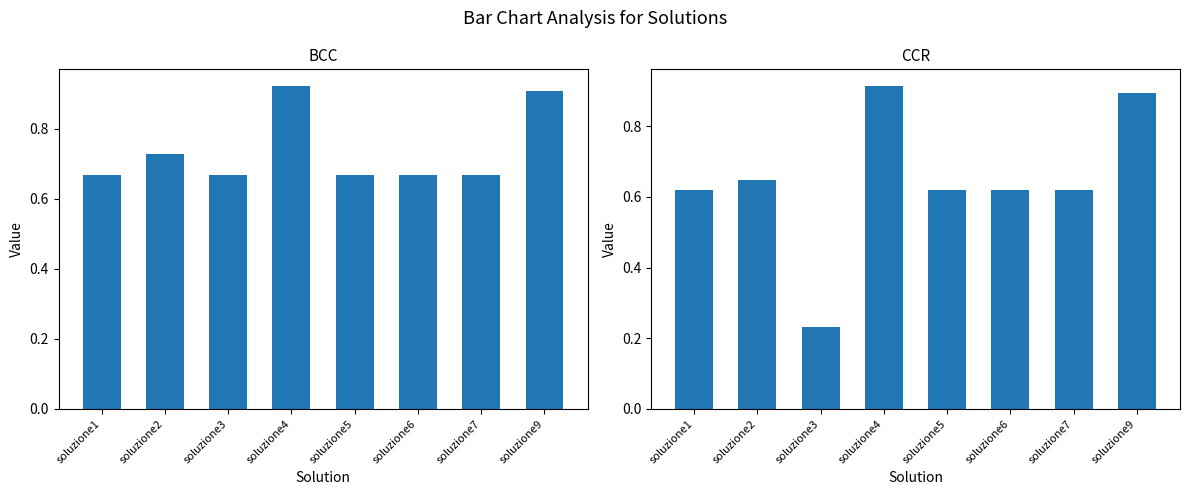

What is the average value of the CCR series?

0.6